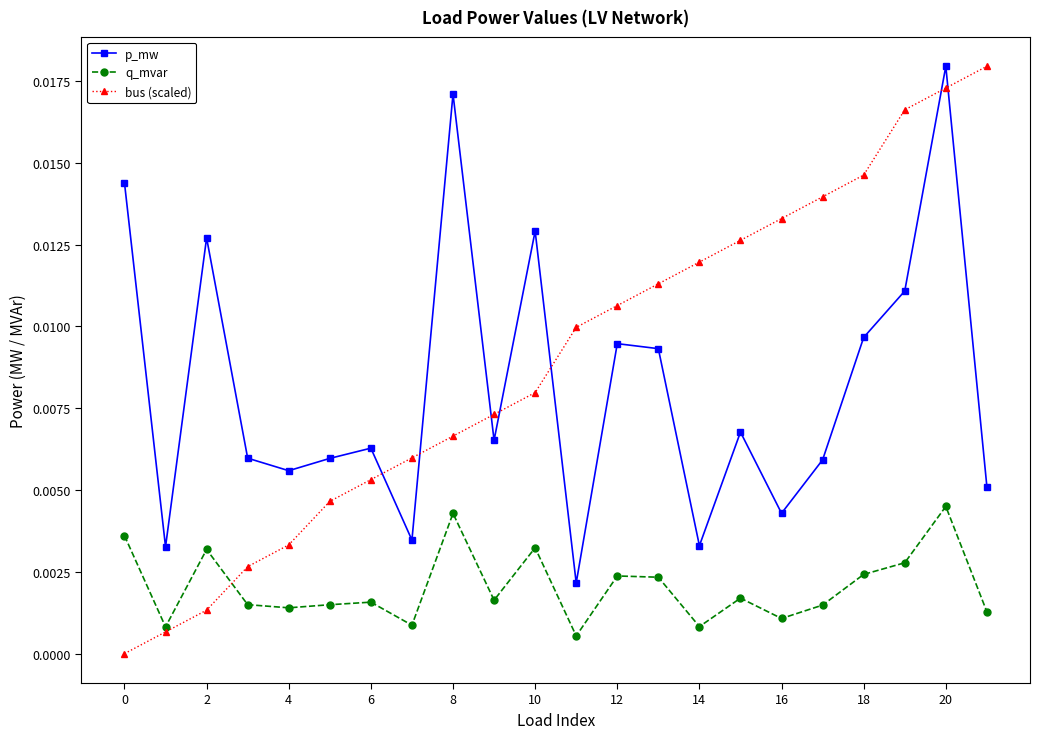

True or false: q_mvar and p_mw intersect in this chart.

False